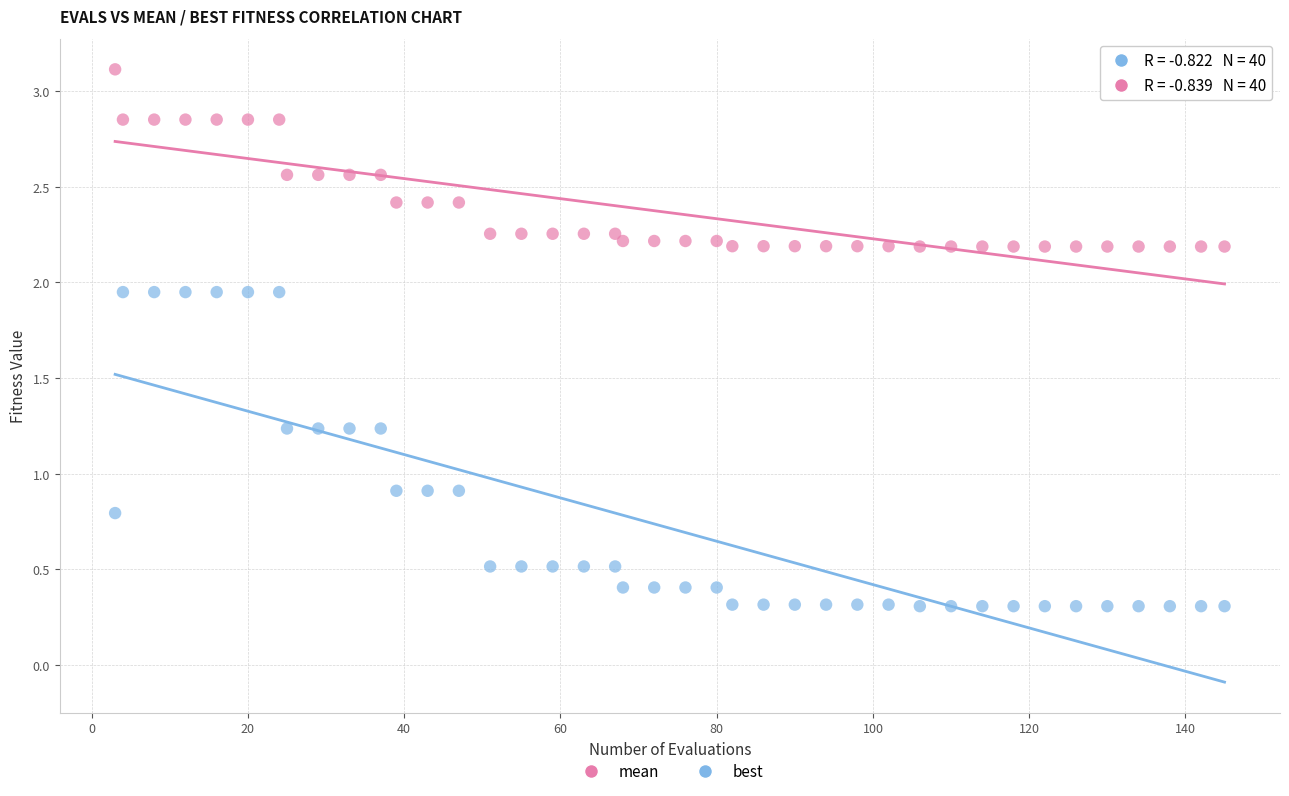

Across all data points, what is the range of X values (max minus min)?

142.0